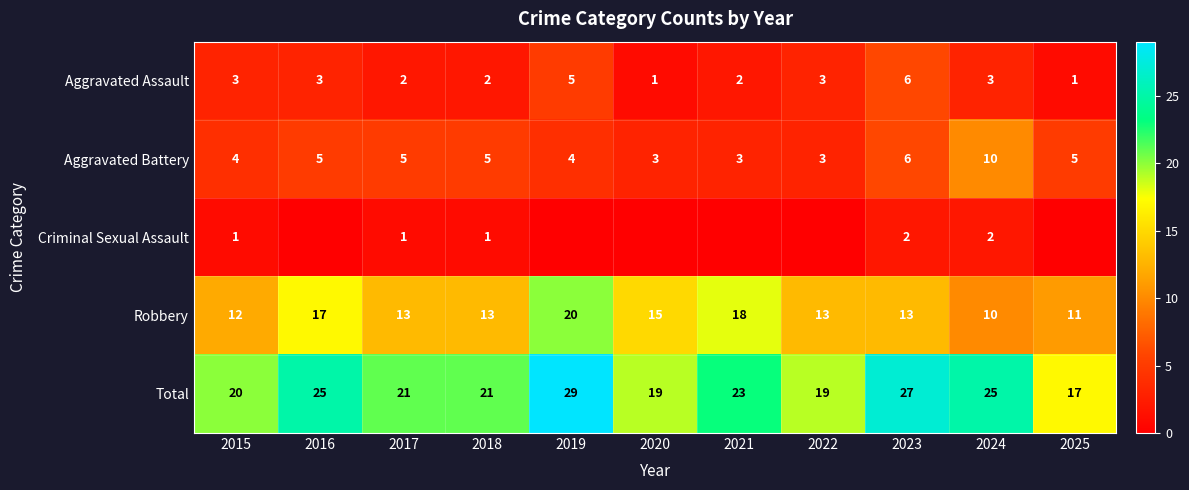

What is the sum of all Aggravated Assault values?

31